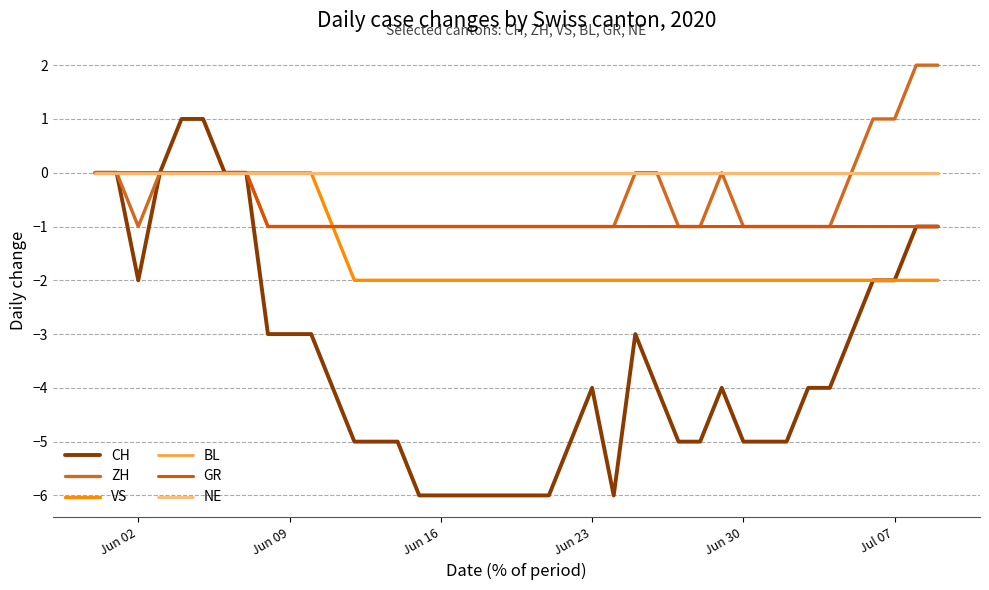

True or false: BL has more than 2 points higher than both neighbors.

False